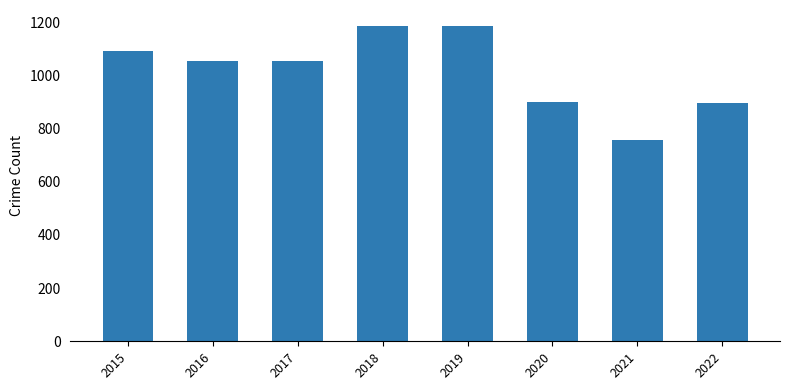

True or false: the data shows 757 at 2021.

True